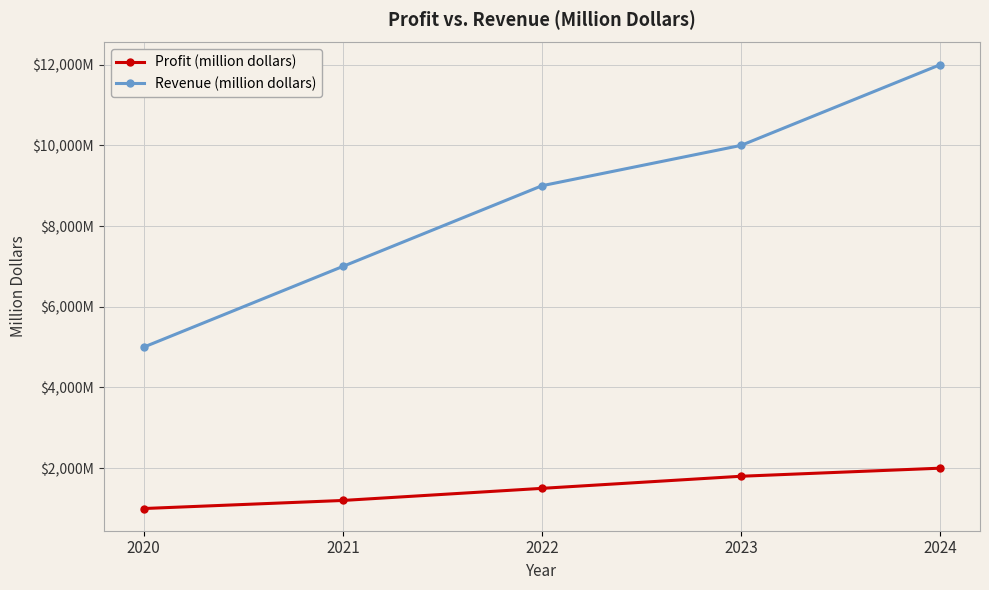

Read the Profit (million dollars) value at 2020, to the nearest 50.

1000